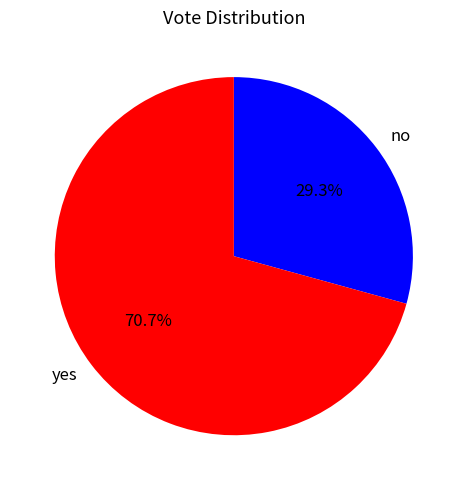

Which slice is the largest?

yes